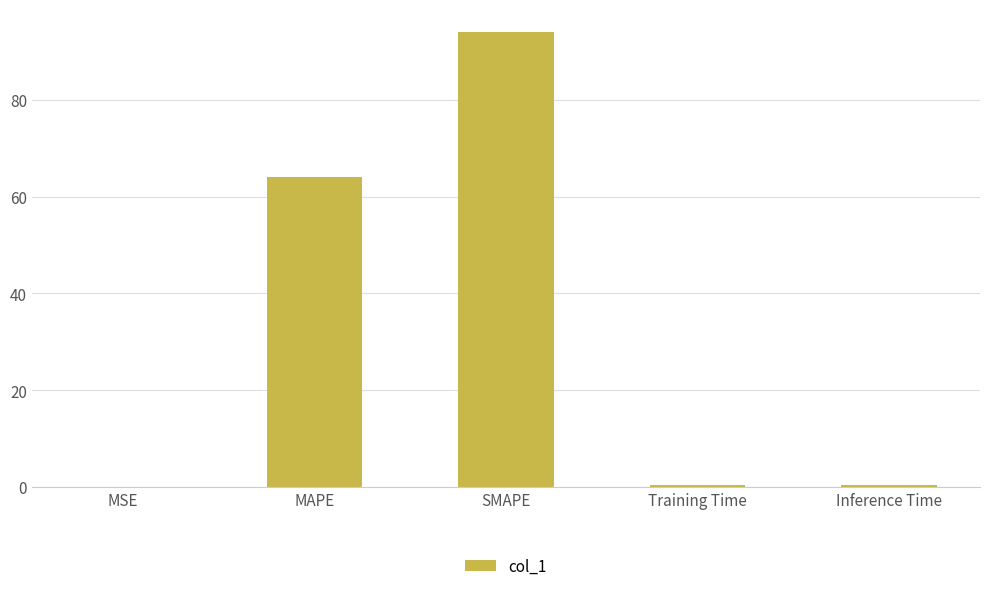

Are the bars grouped side by side (vs. stacked)?

No